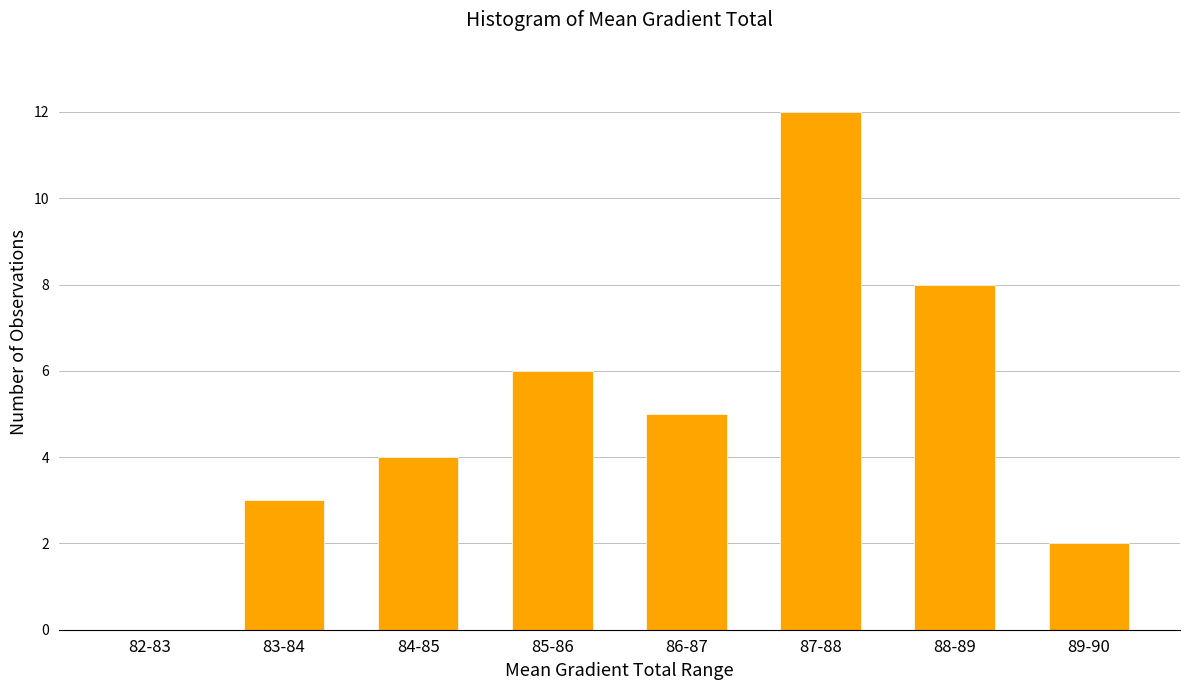

Reading left to right, list all the values displayed in this chart.

82-83=0	83-84=3	84-85=4	85-86=6	86-87=5	87-88=12	88-89=8	89-90=2